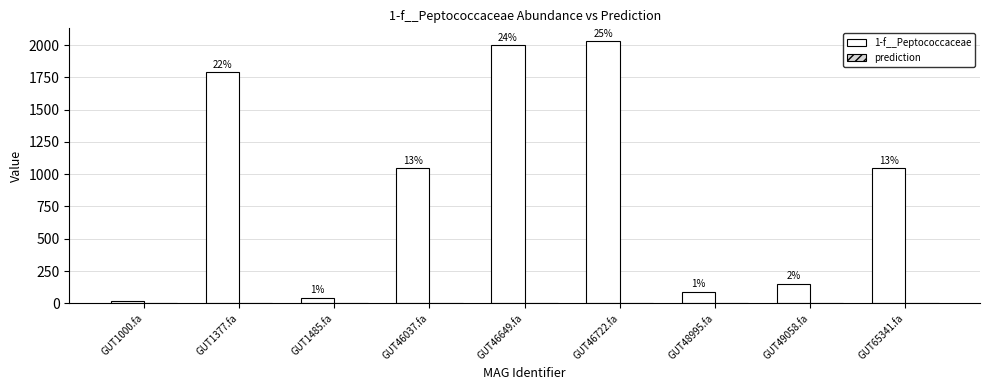

What is the maximum value shown in the chart?

2029.1